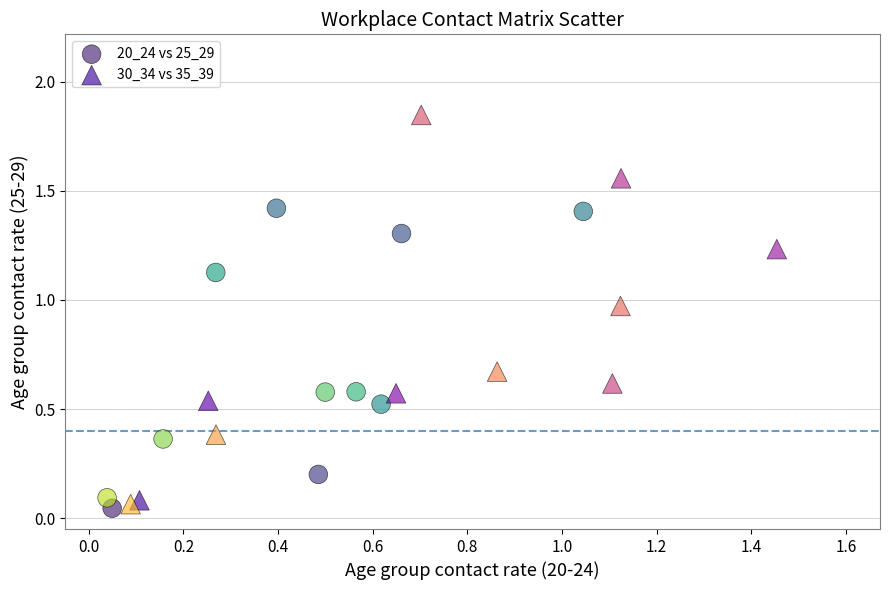

What are all the series names shown in the legend?

20_24 vs 25_29, 30_34 vs 35_39